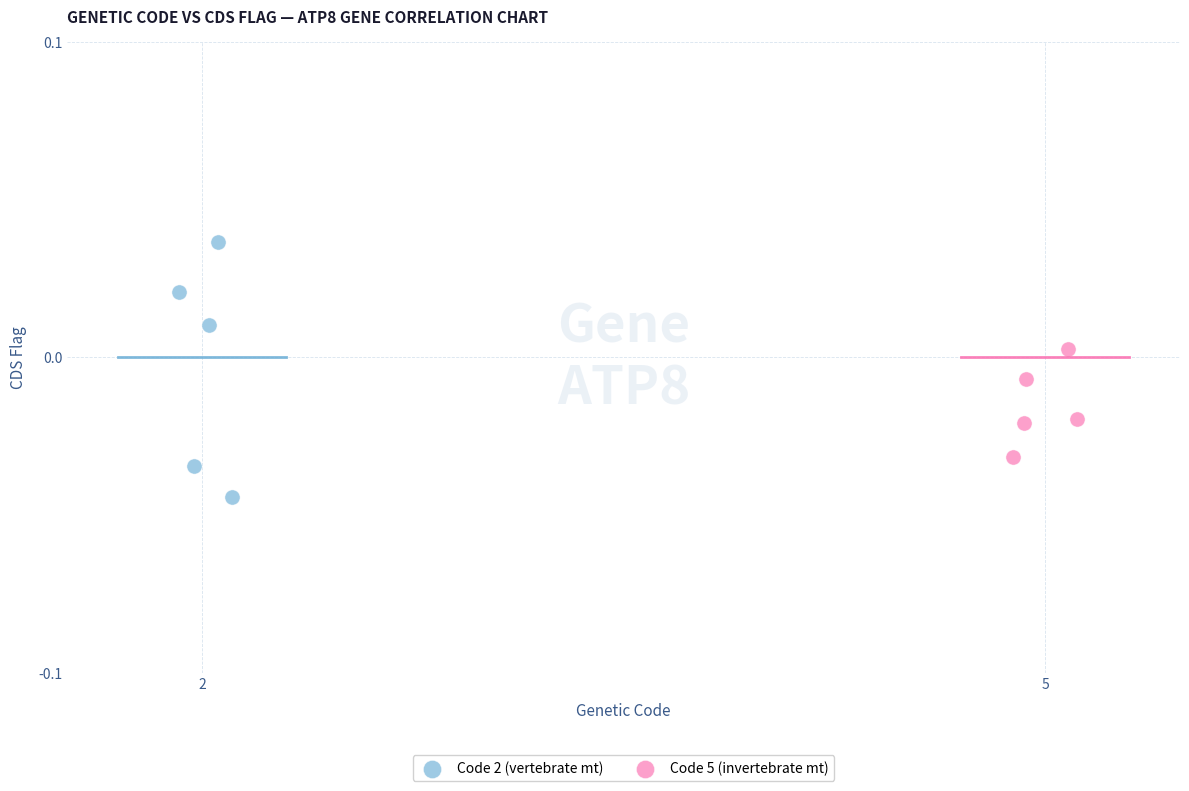

Which series contains the highest Y value?

Code 2 (vertebrate mt)